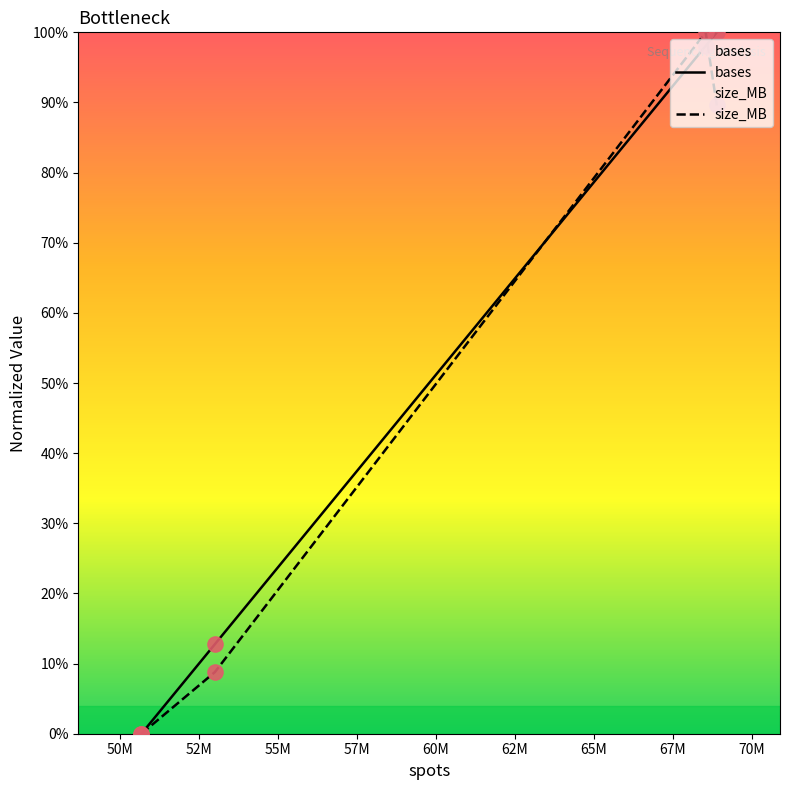

Which series has the largest total across all categories?

bases